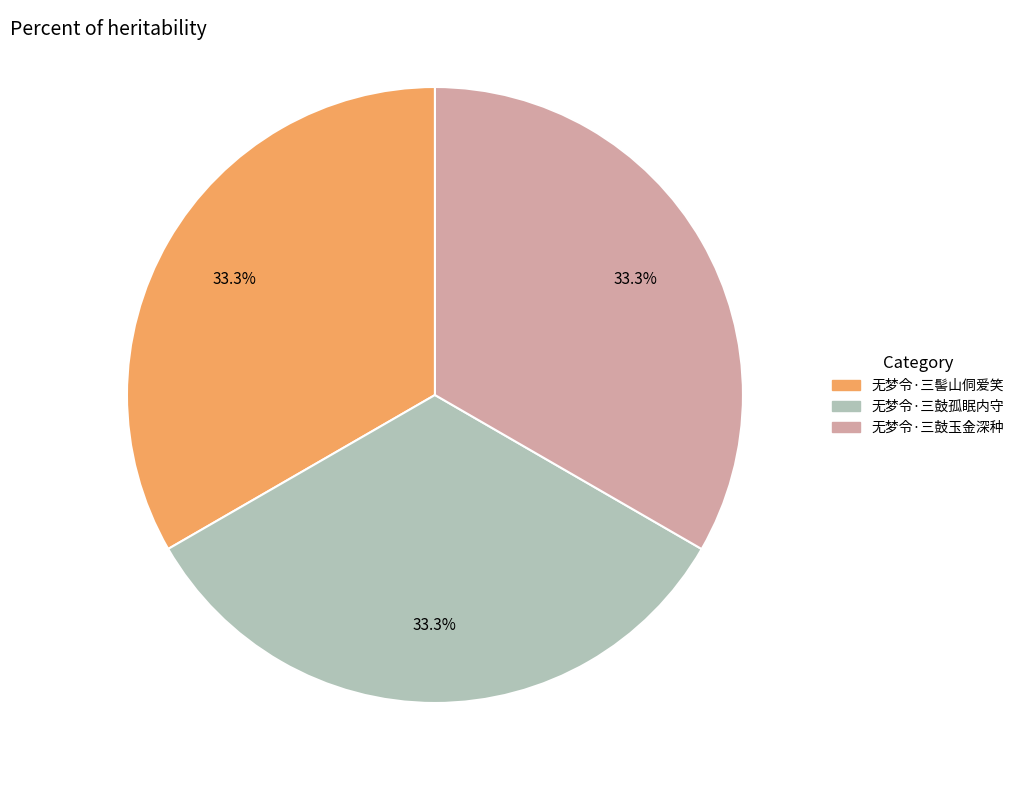

What is the ratio of the value at 无梦令·三鼓孤眠内守 to the value at 无梦令·三鼓玉金深种?

1.0